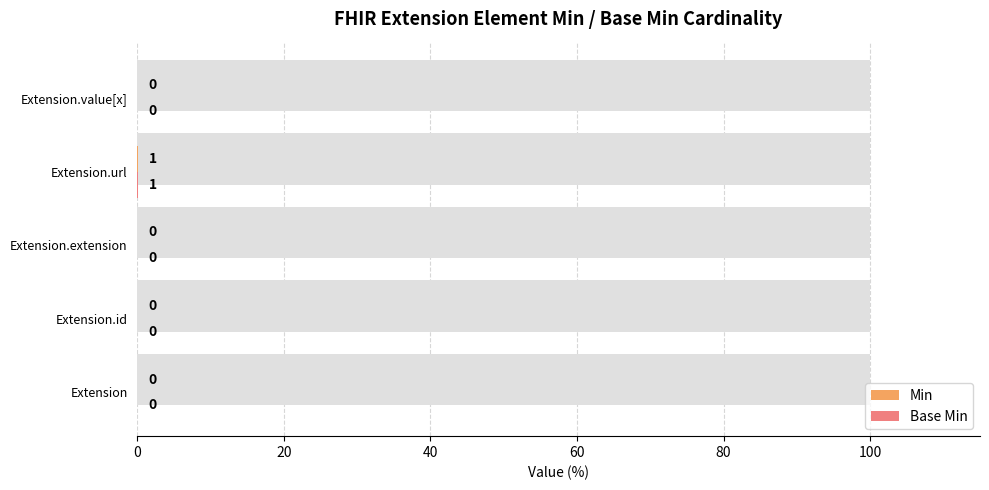

What are all the series names shown in the legend?

Min, Base Min